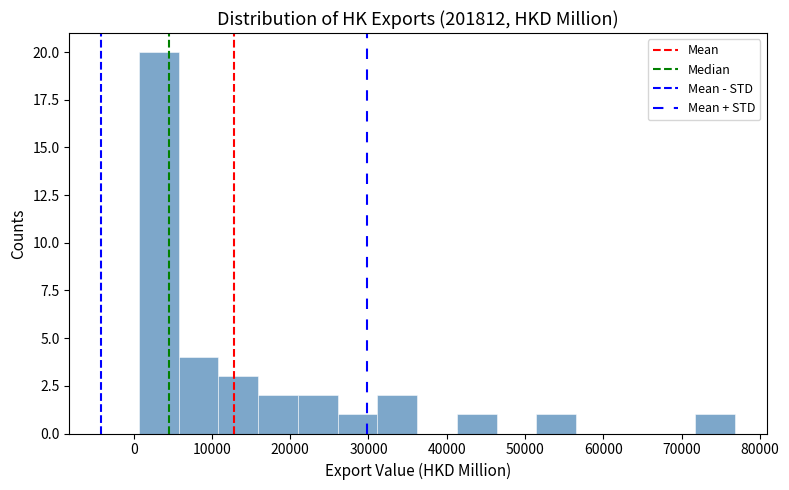

Which range on the x-axis has the tallest bar?

1000 to 6000